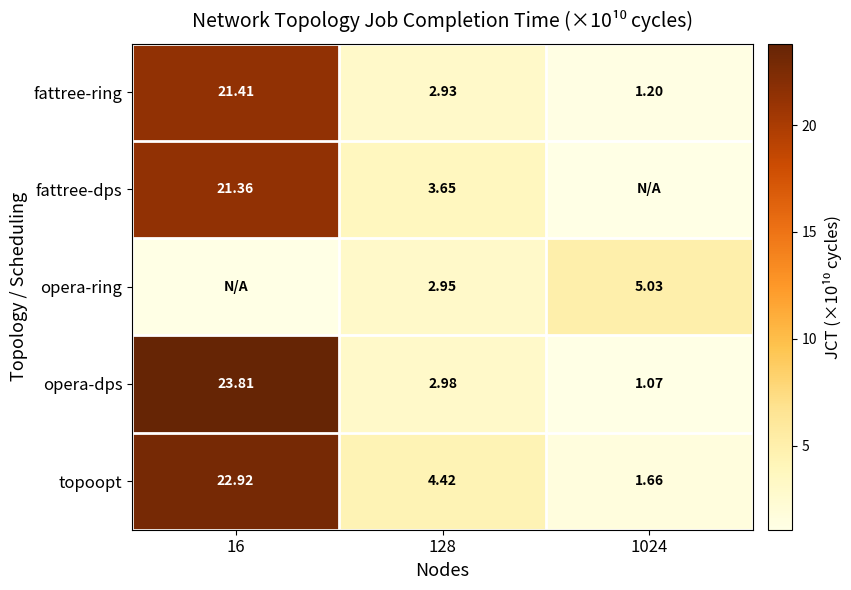

Between 1024 and 16, which is larger?

16